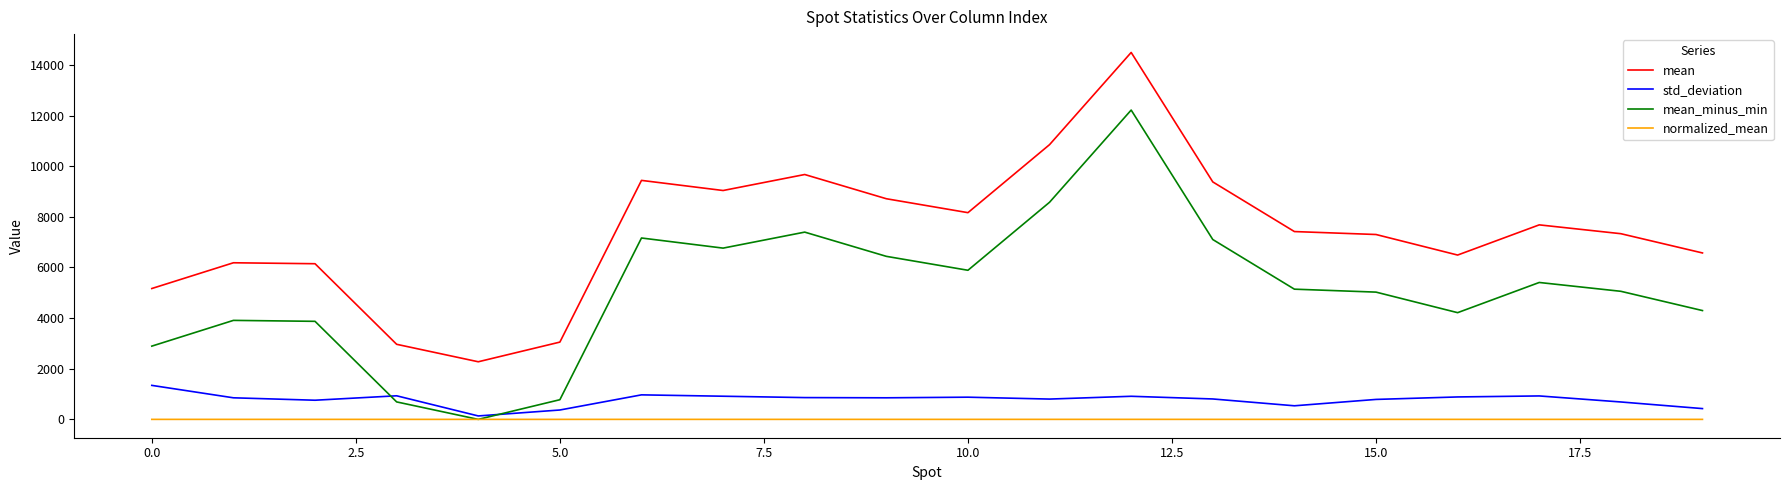

What is the maximum value shown in the chart?

14495.2